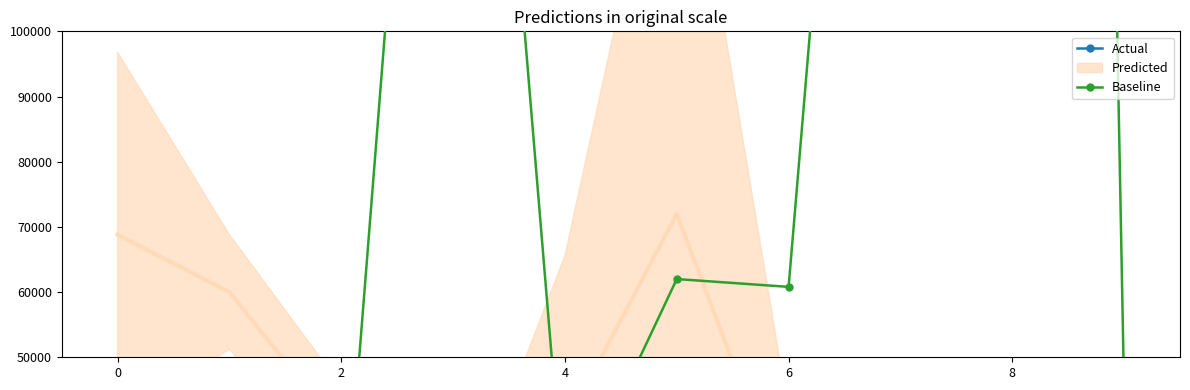

Which series has the largest Y range (max minus min)?

Baseline